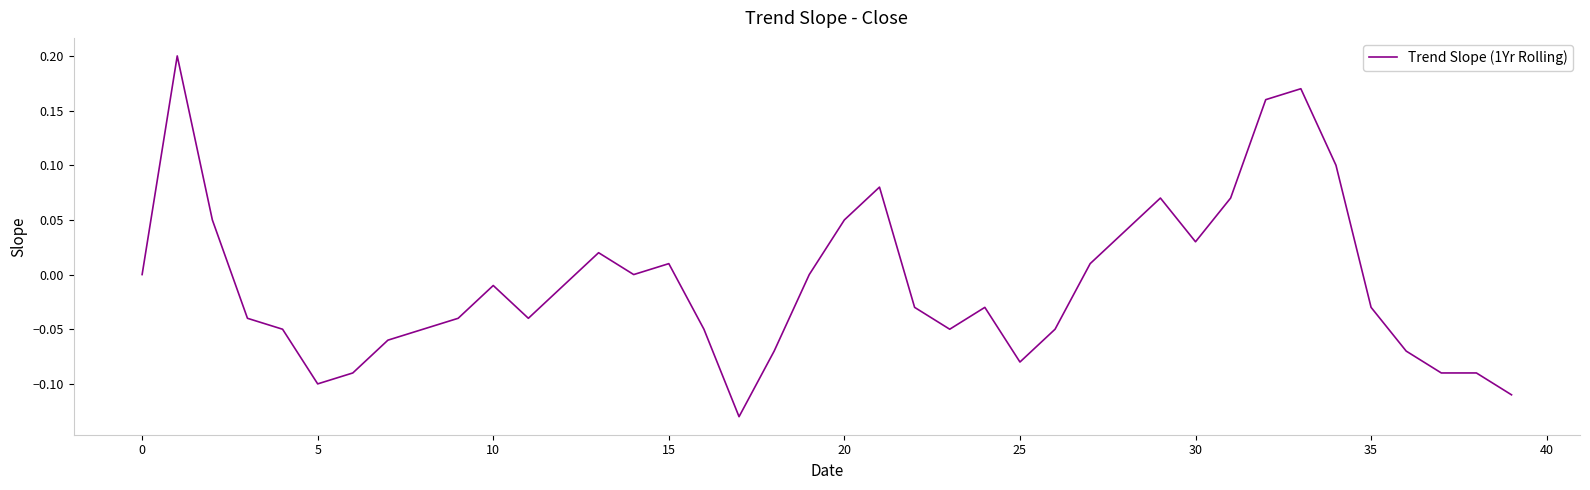

What is the difference between the maximum and minimum values?

0.3